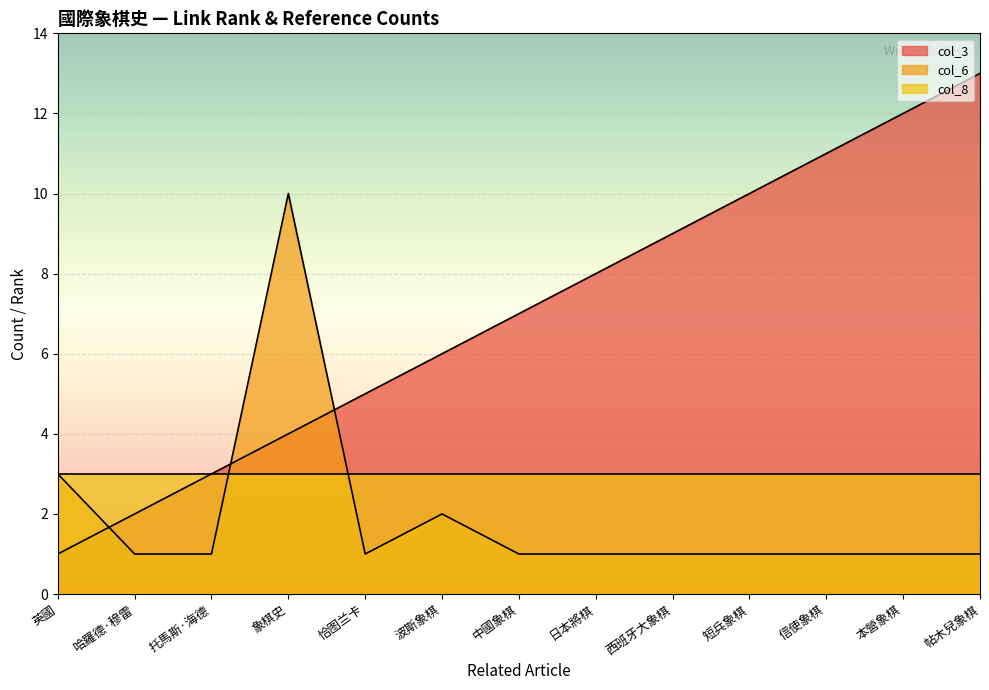

Which series has the largest total across all categories?

col_3